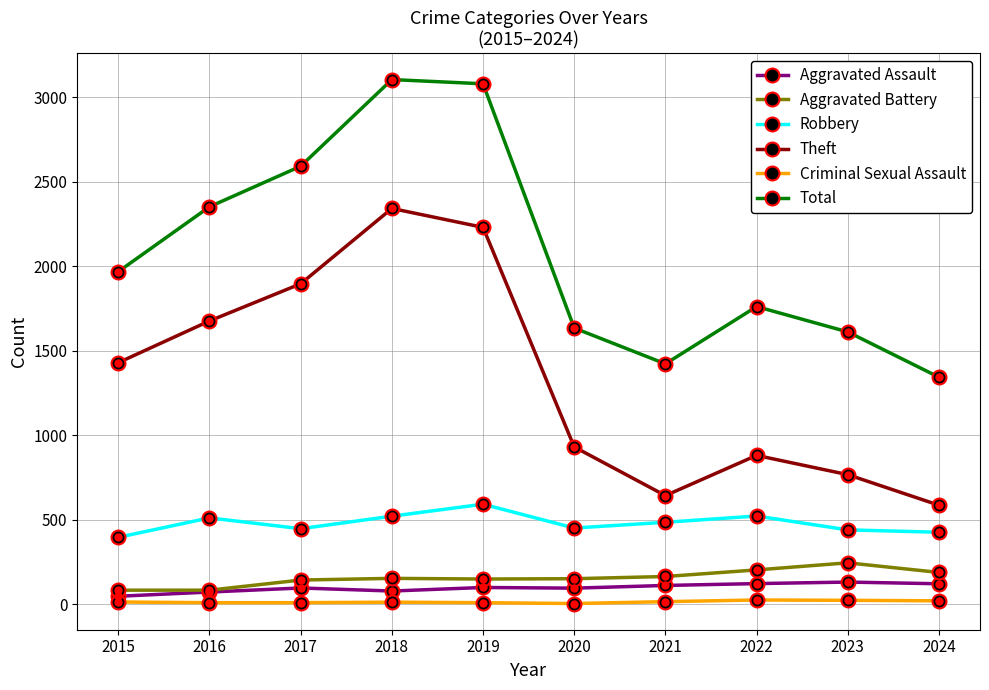

What is the maximum value for Theft?

2342